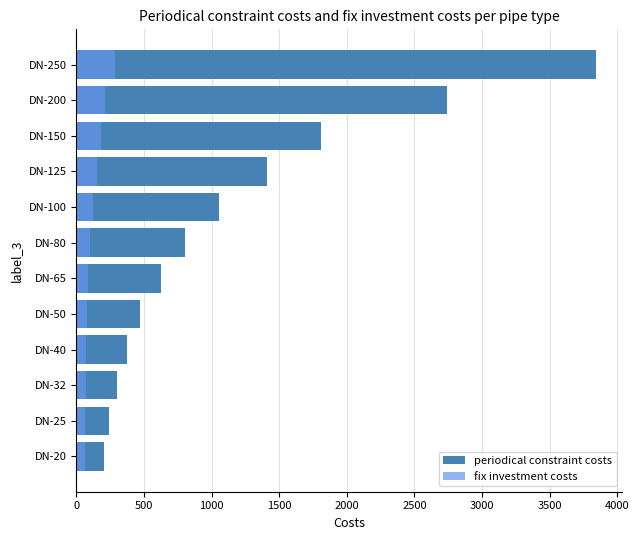

Is it true that fix investment costs equals 88.0 at DN-65?

True